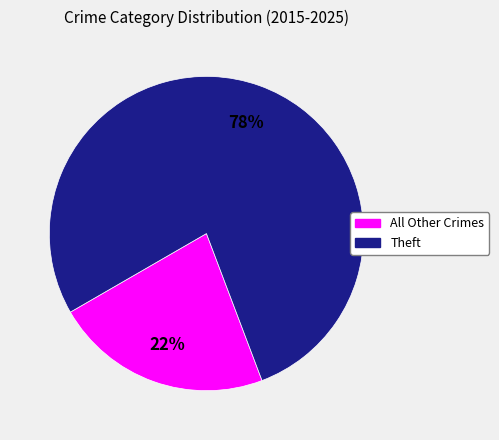

Is it true that Theft is 87% of the pie?

False